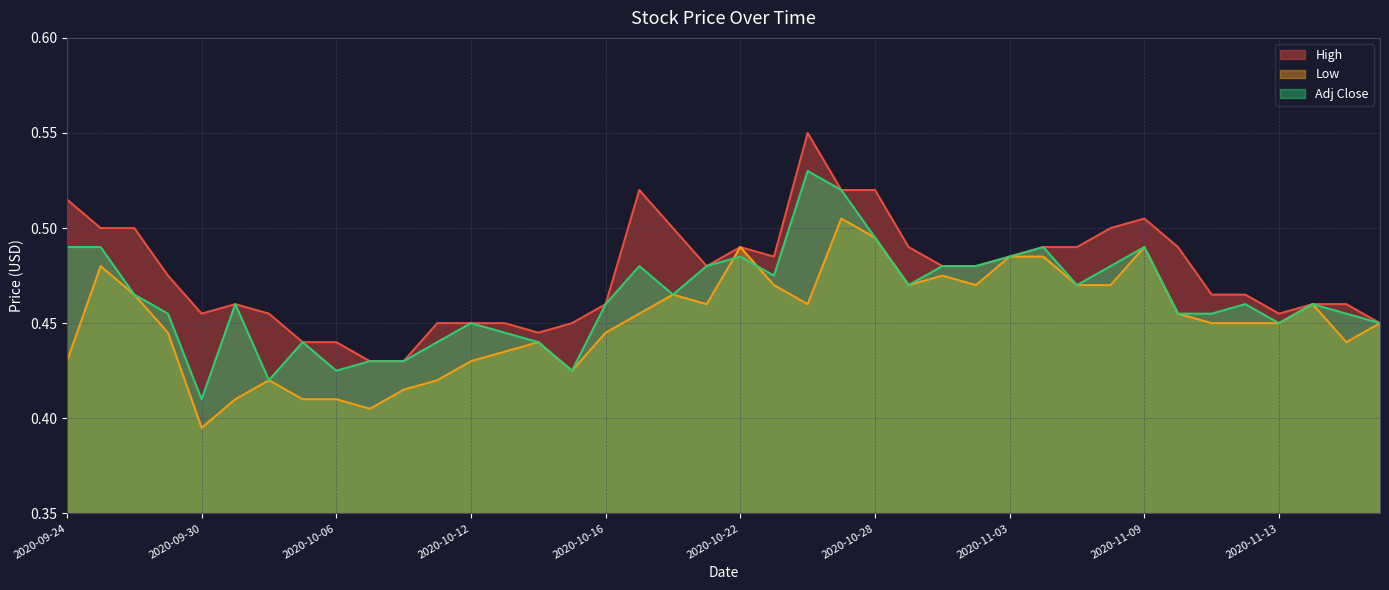

At how many categories does at least one series exceed 0?

40